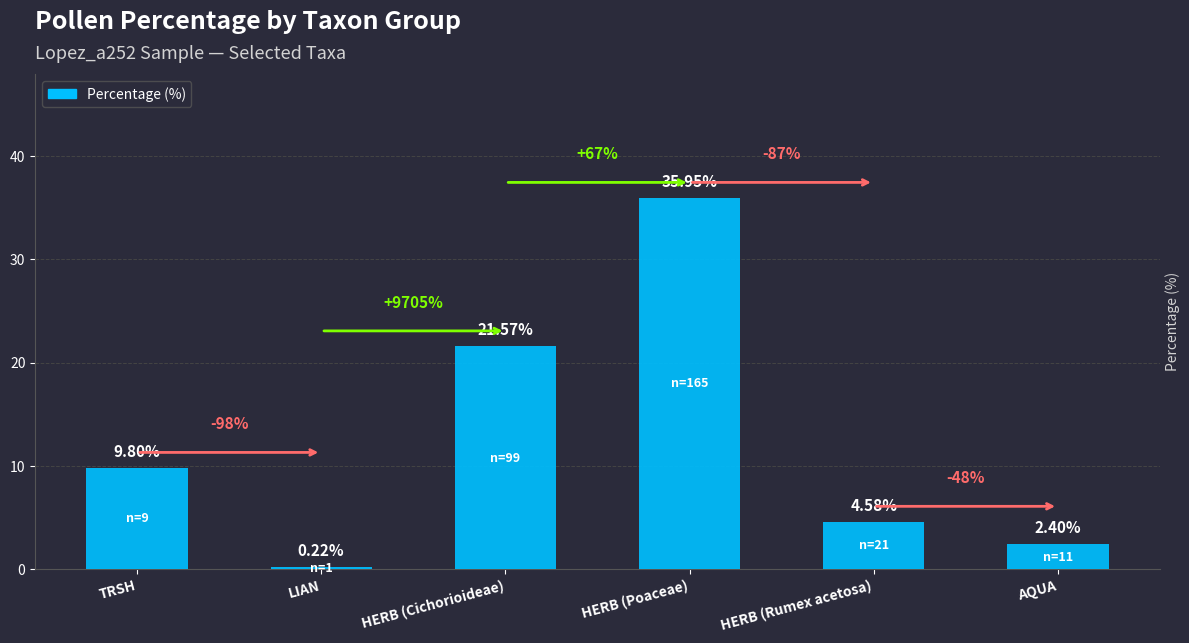

List the labels in order of value, largest first.

HERB (Poaceae), HERB (Cichorioideae), TRSH, HERB (Rumex acetosa), AQUA, LIAN